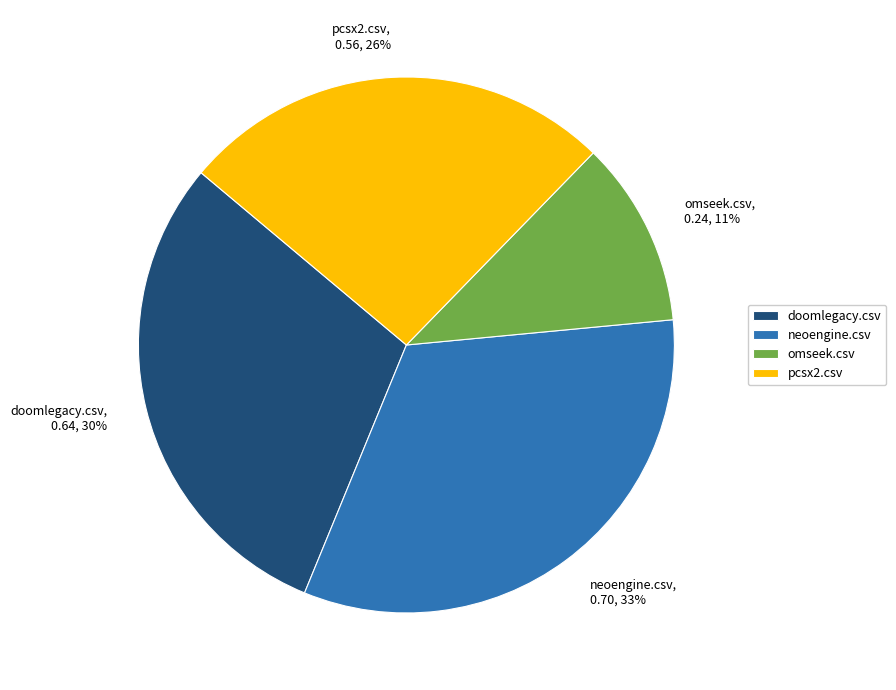

To the nearest percent, what is the average slice percentage?

25%